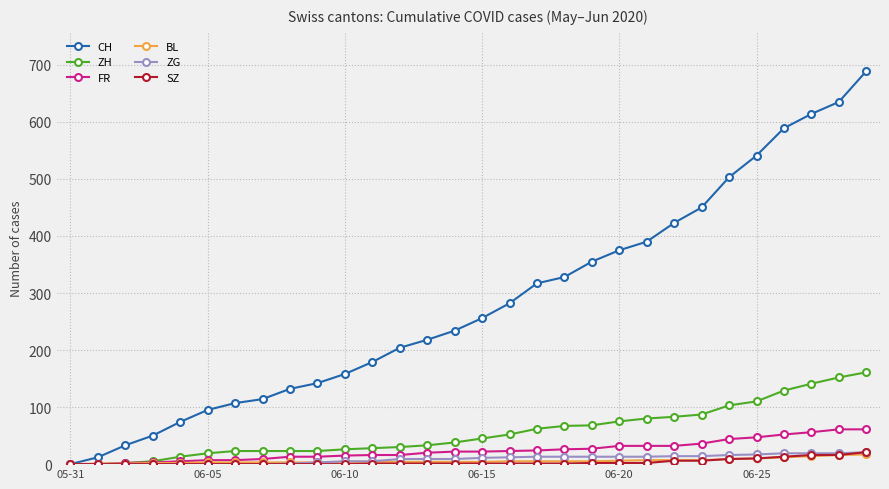

Which series has the largest range (max minus min)?

CH